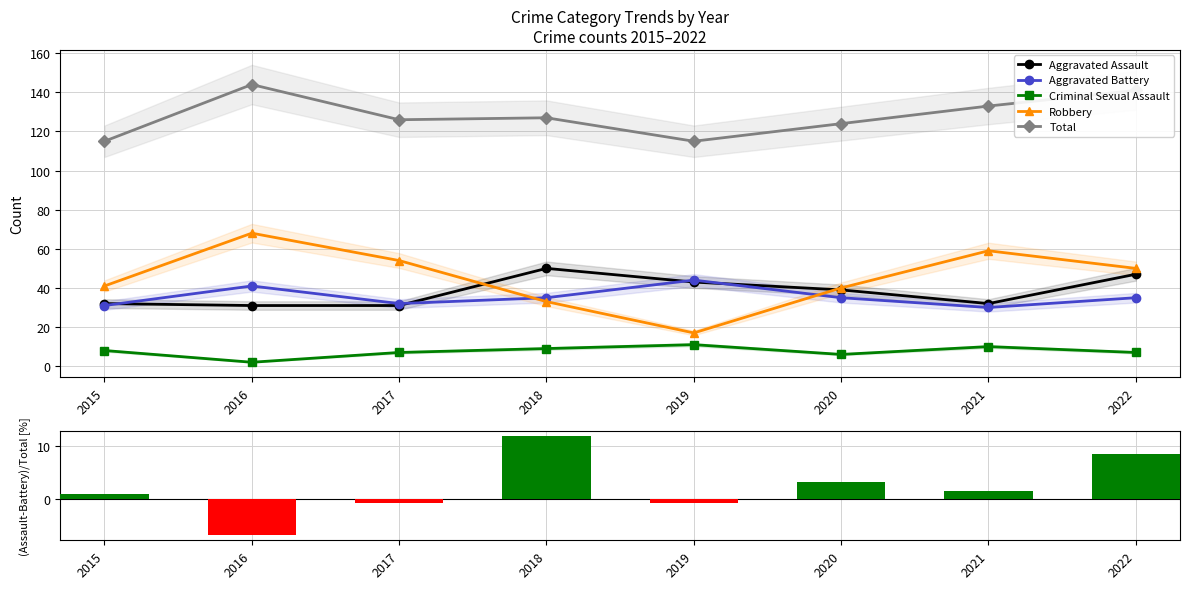

At which label does Criminal Sexual Assault reach its peak?

2019